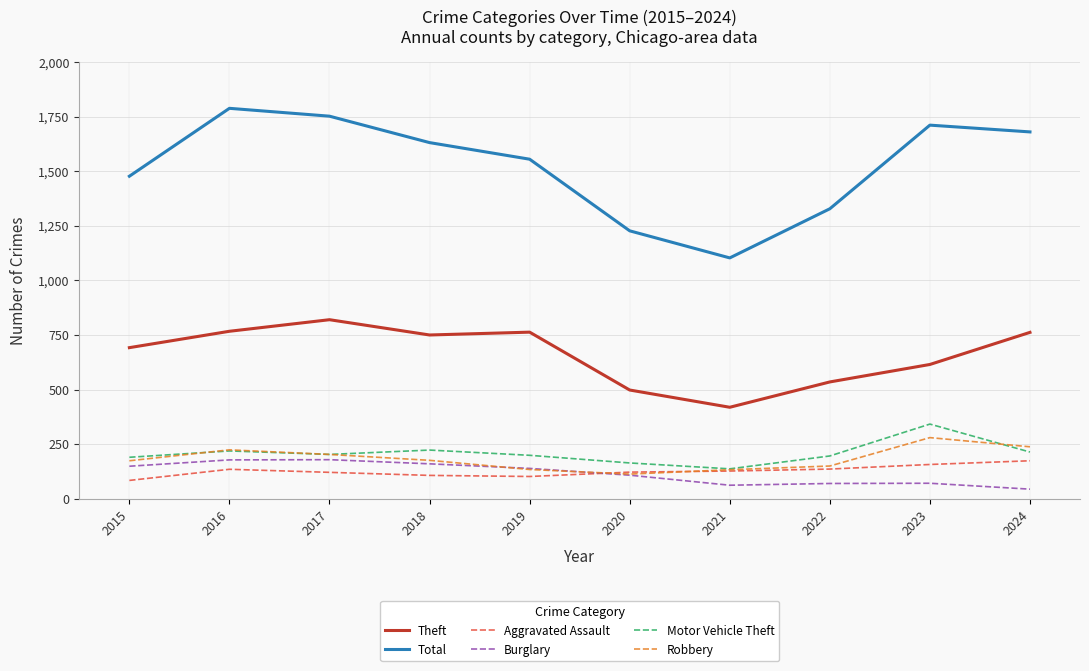

At which label is Total closest to 1445?

2015